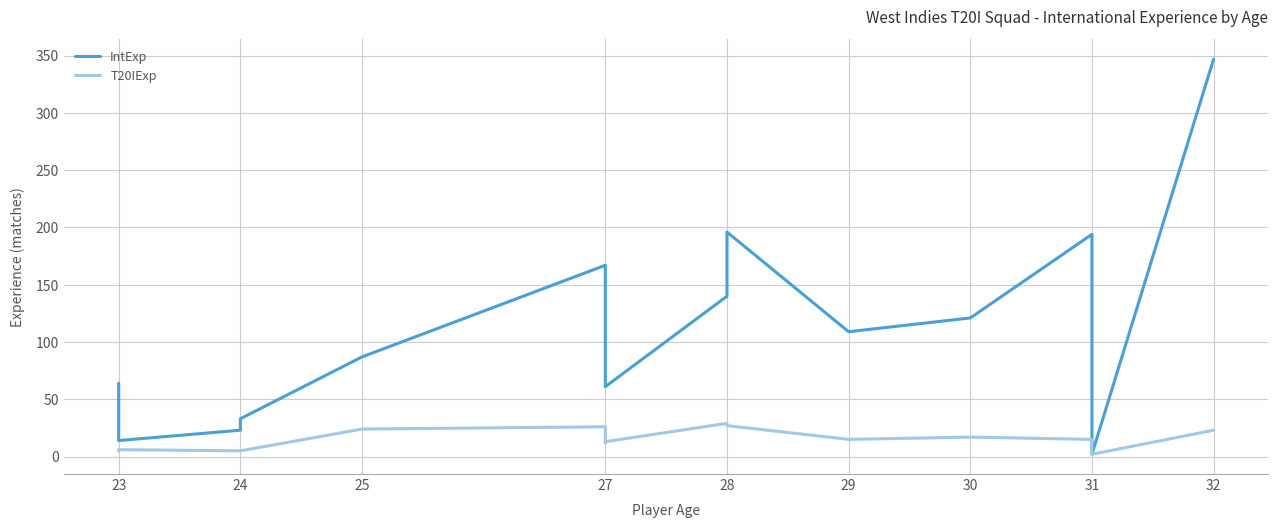

What are all the series names shown in the legend?

IntExp, T20IExp